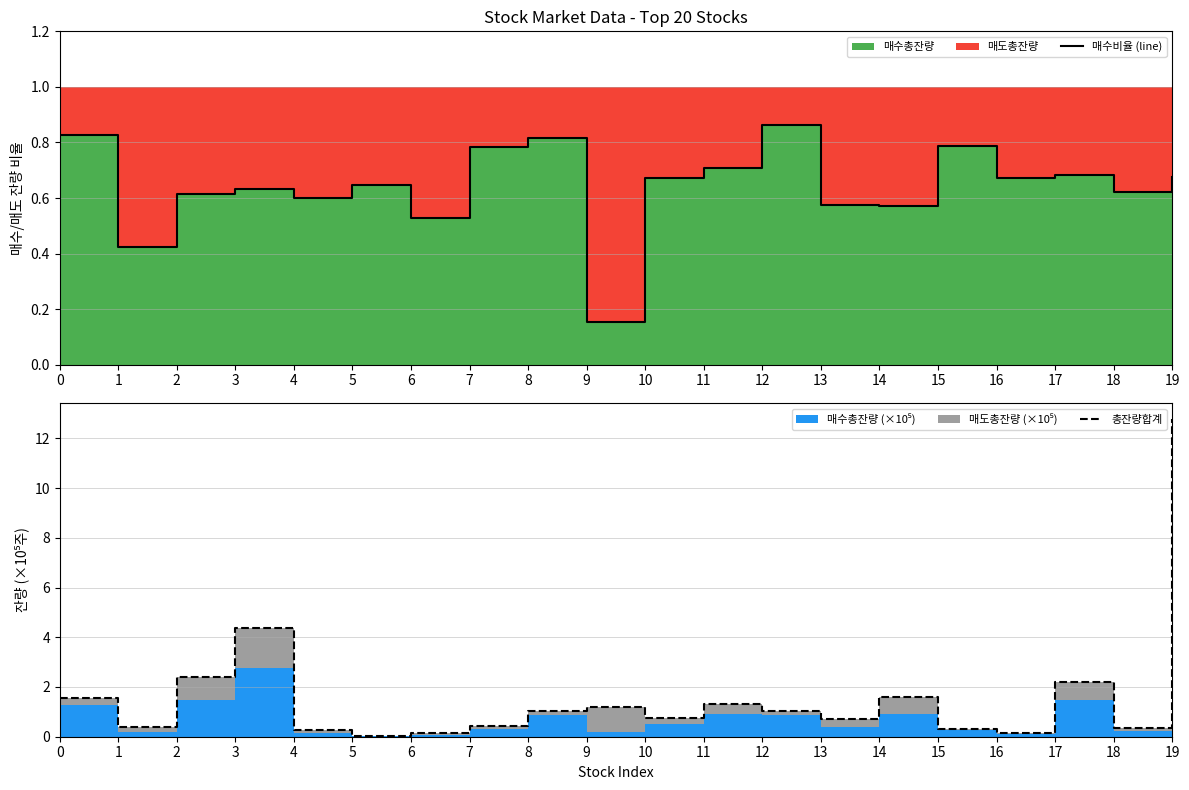

True or false: 총잔량합계 has a value of 0.1 at 4.

False